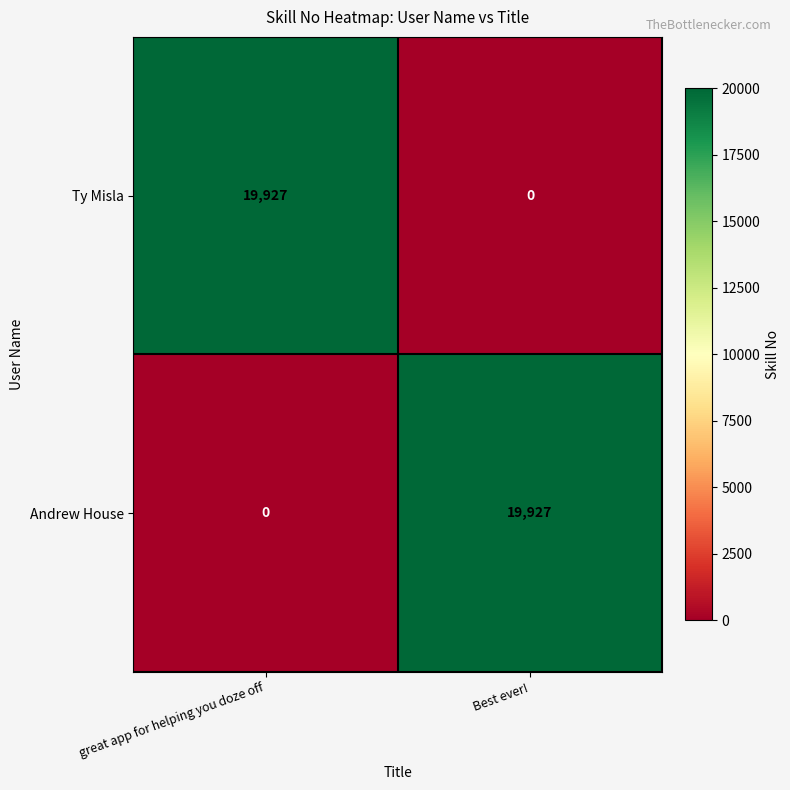

What is the total value across all series at Best ever!?

19927